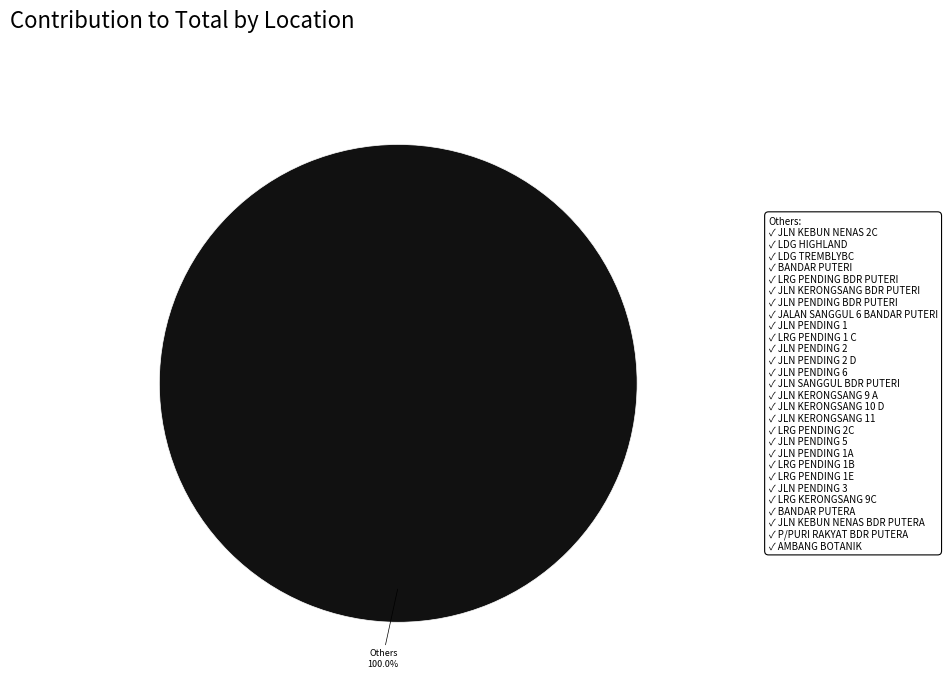

Is there any slice that represents more than half of the pie?

Yes